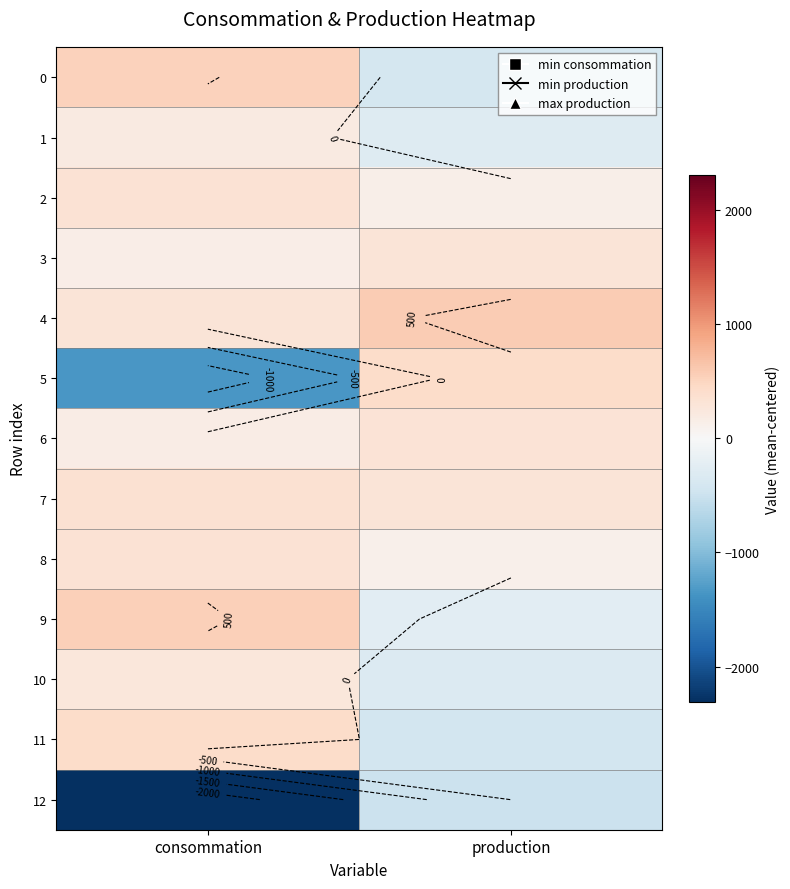

Which label corresponds to the smallest value in the chart?

consommation